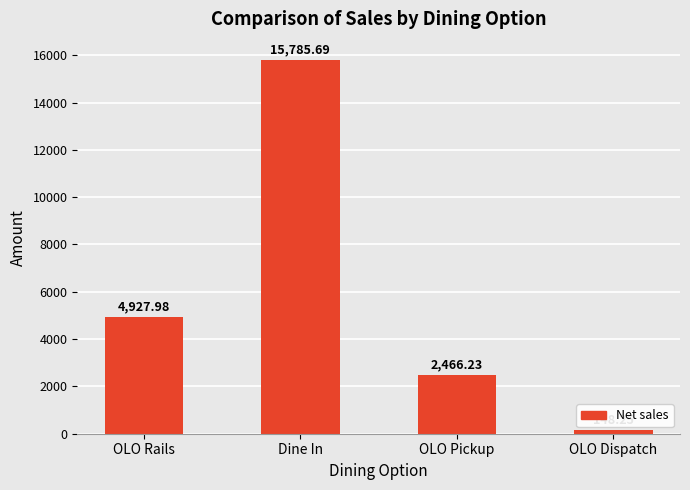

List the labels in order of value, largest first.

Dine In, OLO Rails, OLO Pickup, OLO Dispatch